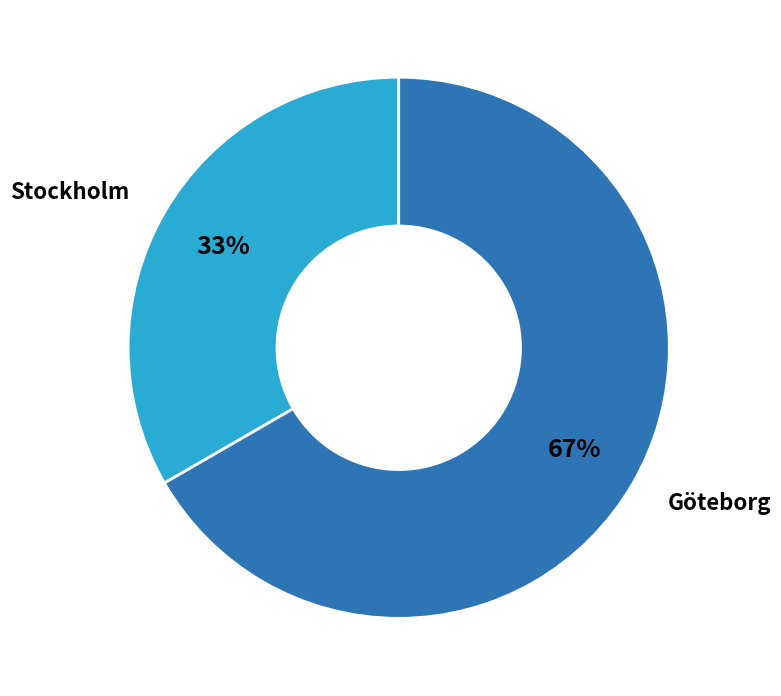

To the nearest percent, what percentage of the pie is Göteborg?

67%